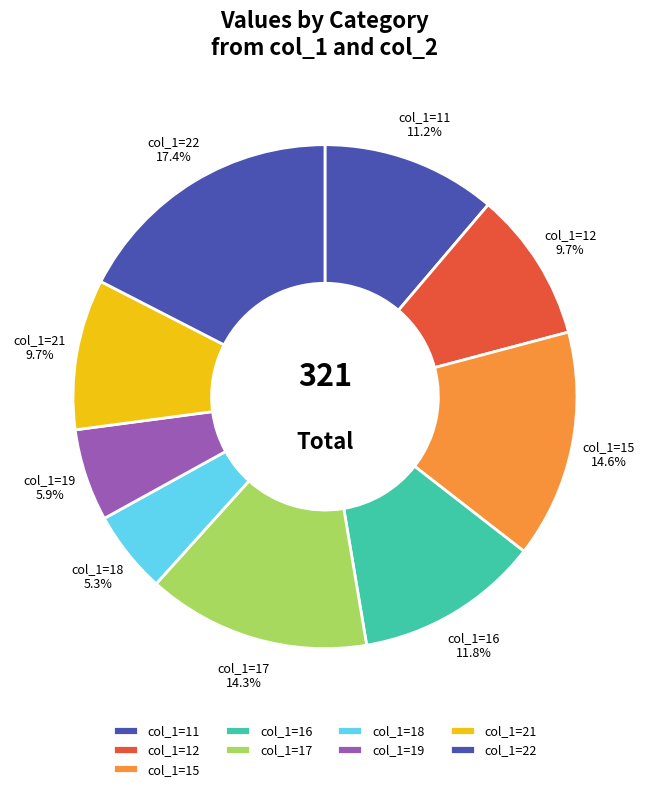

Which category has the biggest portion of the pie?

col_1=22